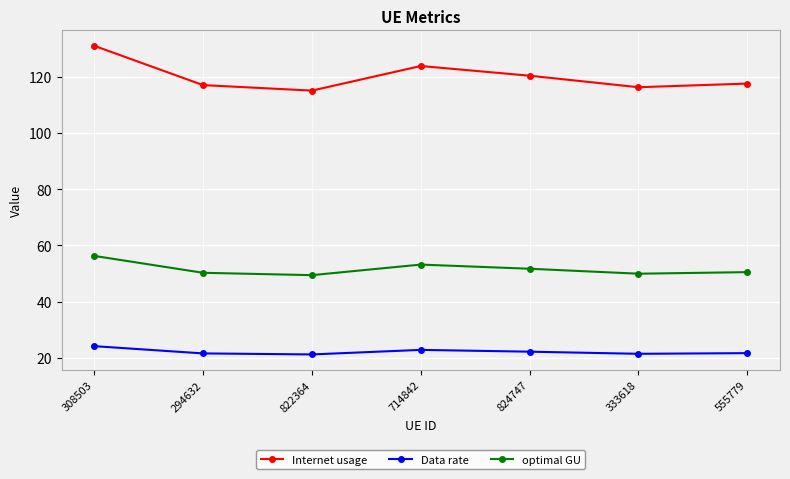

How many categories are shown in the chart?

7